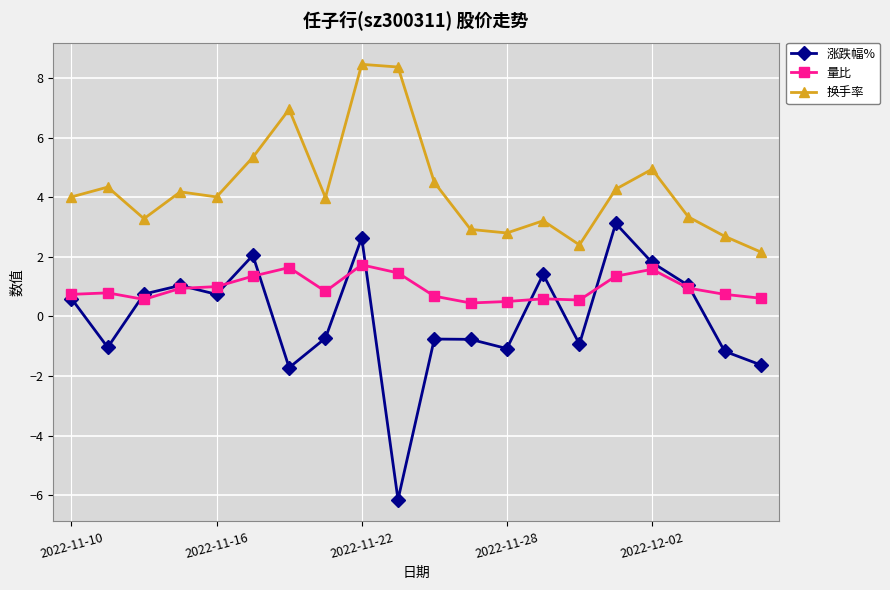

Rank the series by their maximum value, from highest to lowest.

换手率, 涨跌幅%, 量比